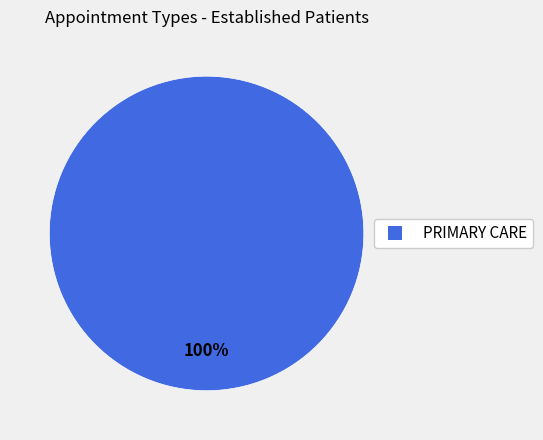

Is there a majority slice in this chart?

Yes